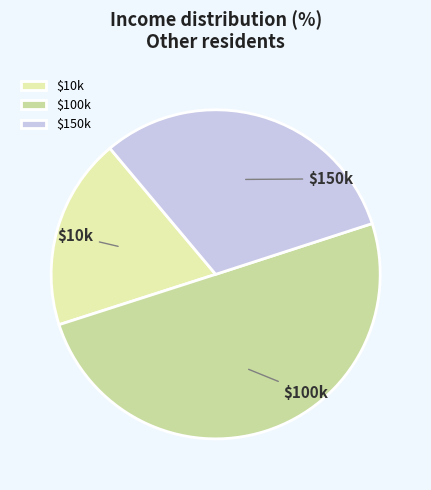

True or false: $10k accounts for 19% of the total.

True